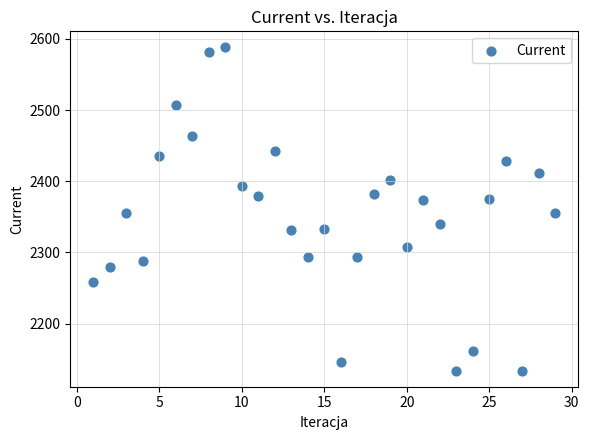

What is the range of Y values (max minus min)?

454